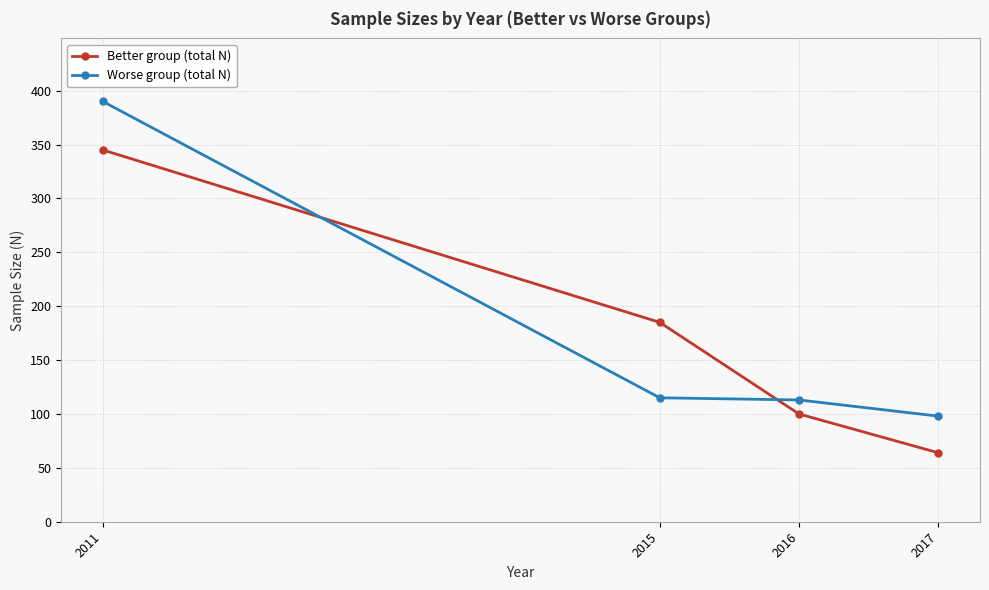

What is the approximate value of Worse group (total N) at 2016, to the nearest 50?

100